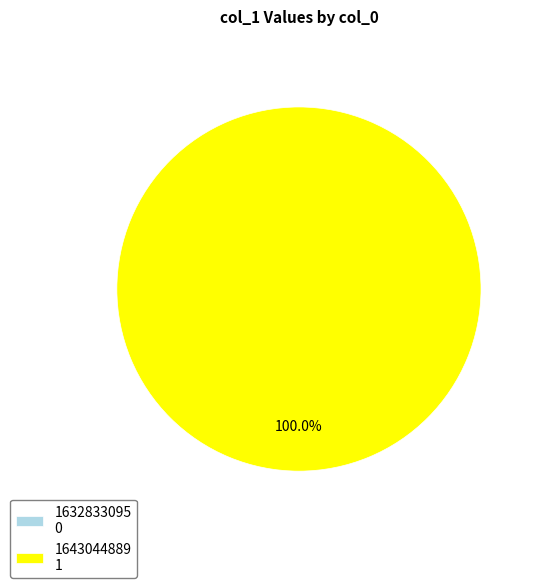

Between 1643044889 and 1632833095, which is larger?

1643044889